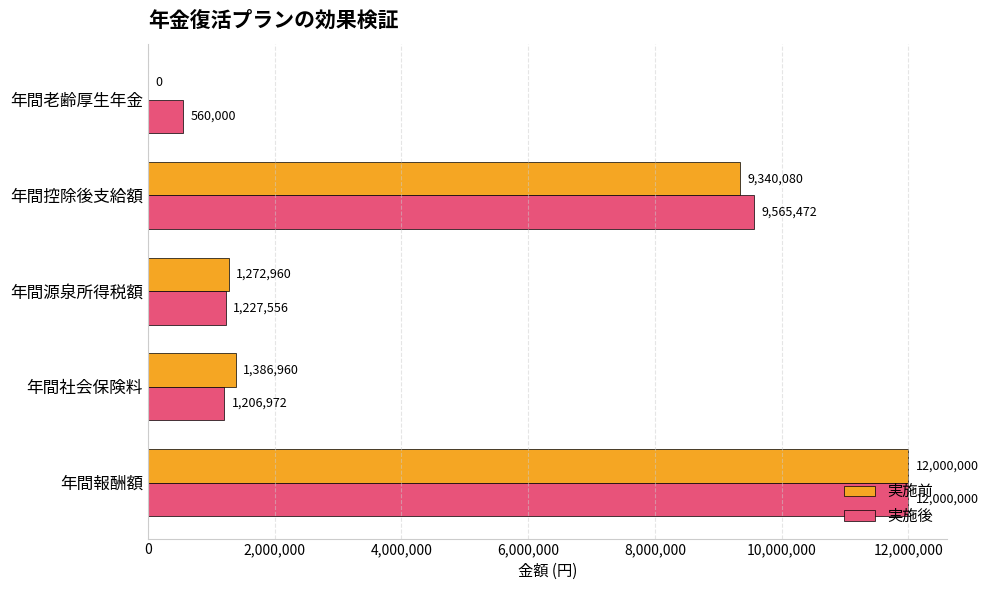

The value of 実施前 at 年間老齢厚生年金 is 7221101. True or false?

False